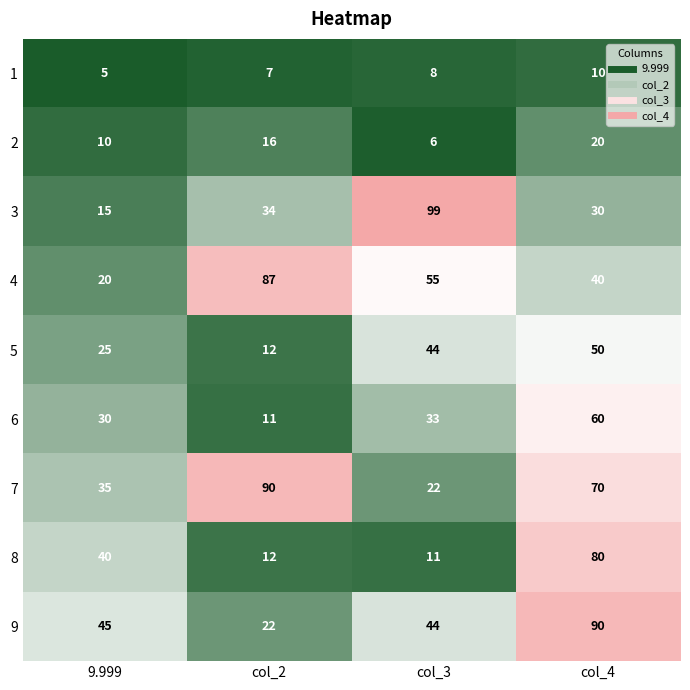

Which series has the largest total across all categories?

7